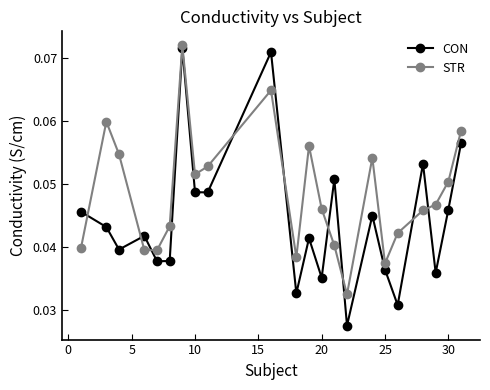

Count the STR values in the range 0 to 1.

22